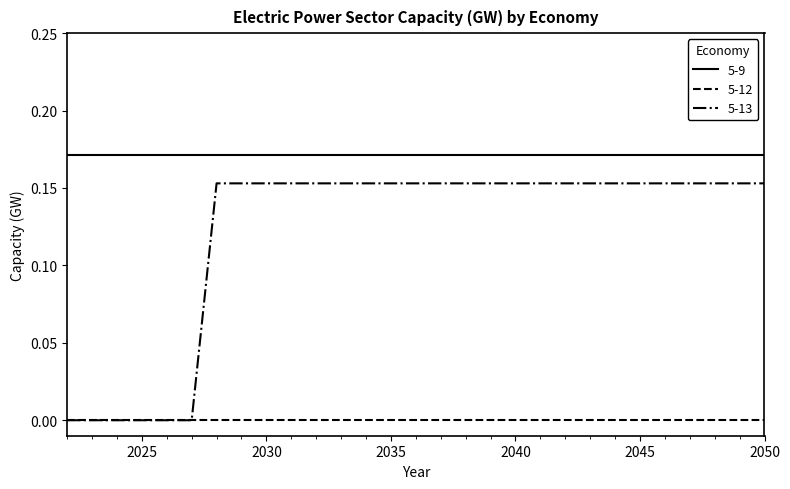

Which series has the largest total across all categories?

5-9